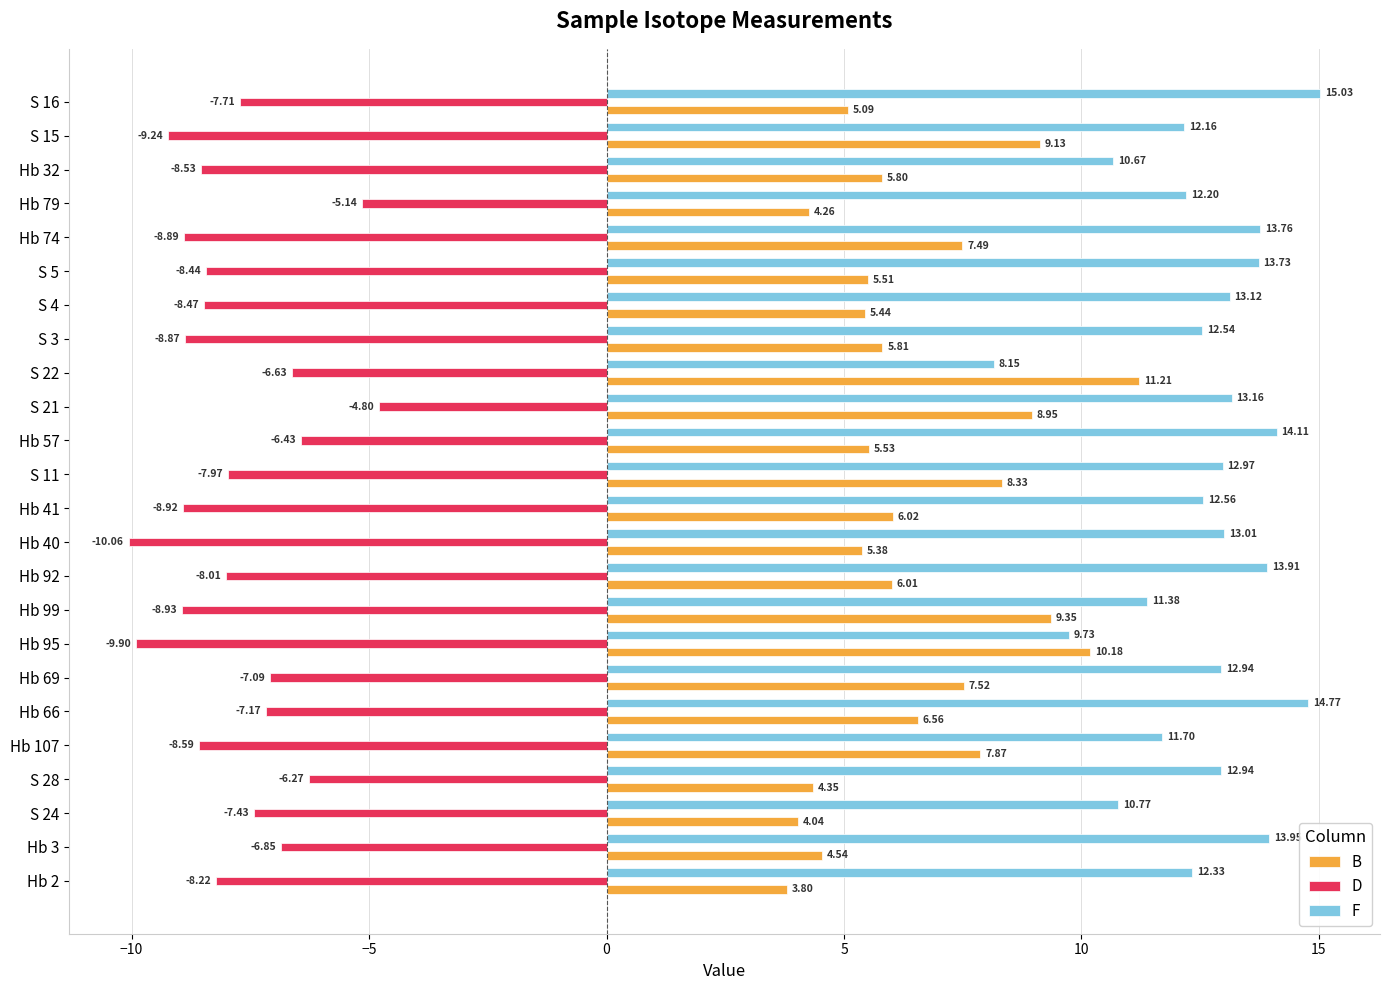

At which category is the sum across all series the highest?

S 21